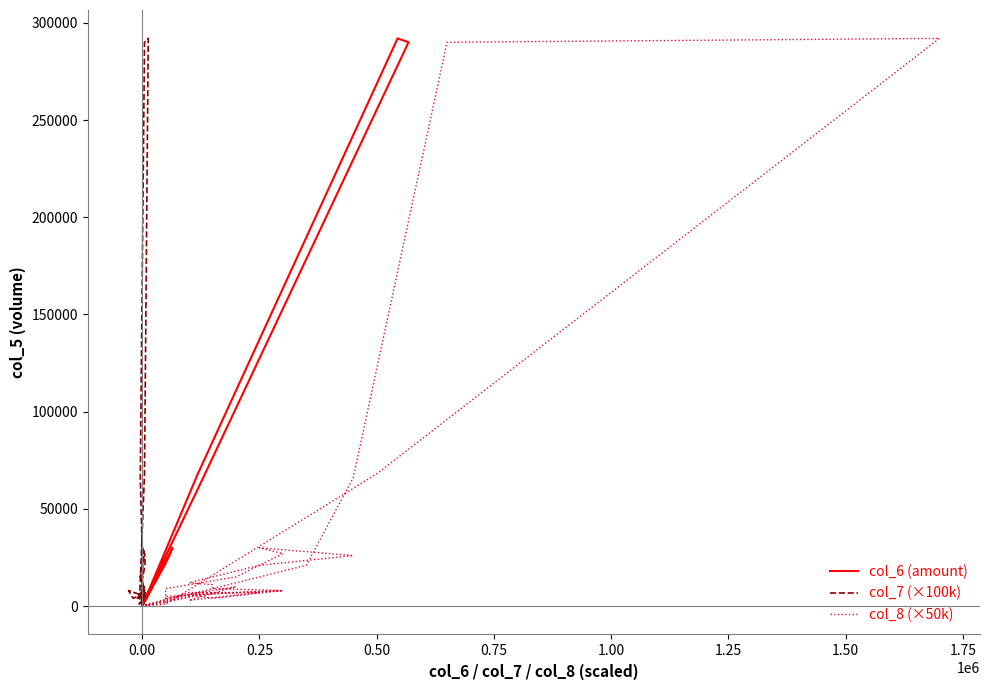

What is the difference between the maximum and minimum values in the col_6 (amount) series?

292000